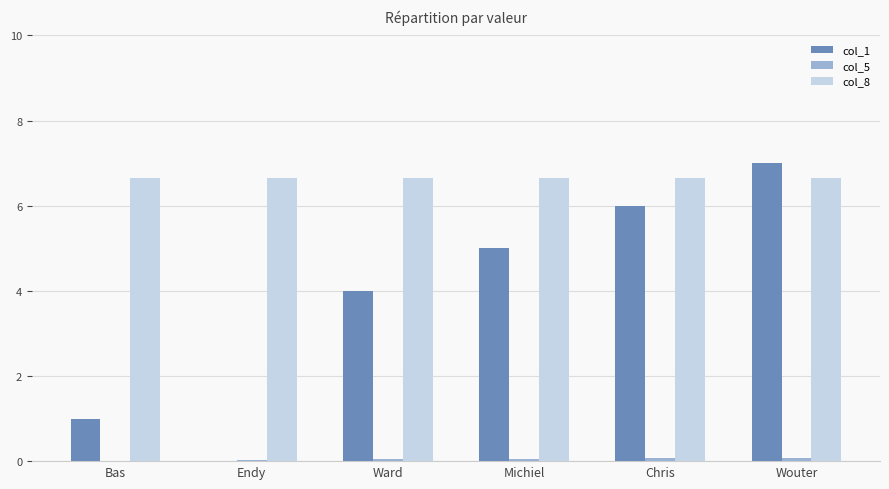

List the series in order of their overall mean, highest first.

col_8, col_1, col_5